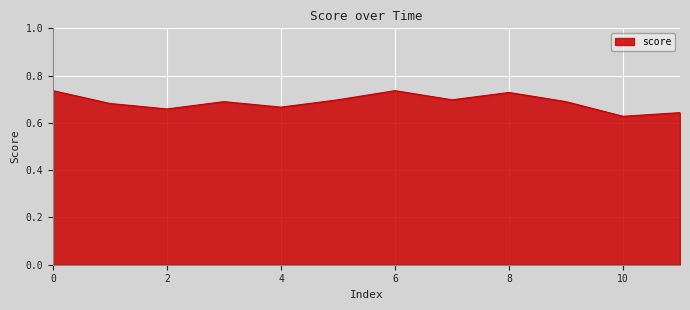

Is this an area chart (filled region under the line)?

Yes